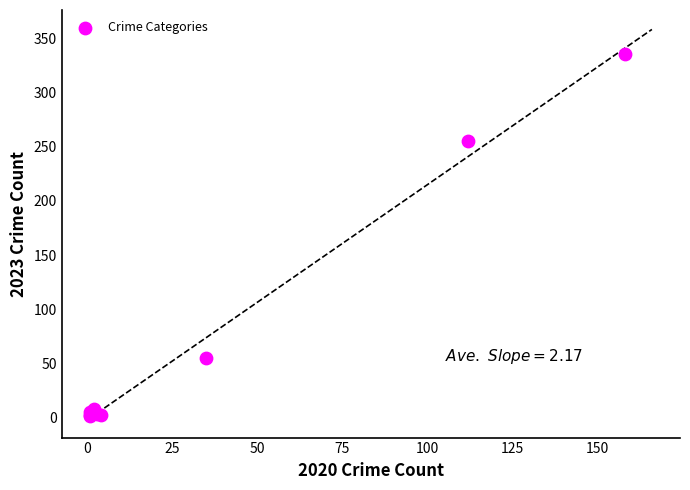

What Y value in the scatter plot is closest to 168?

255